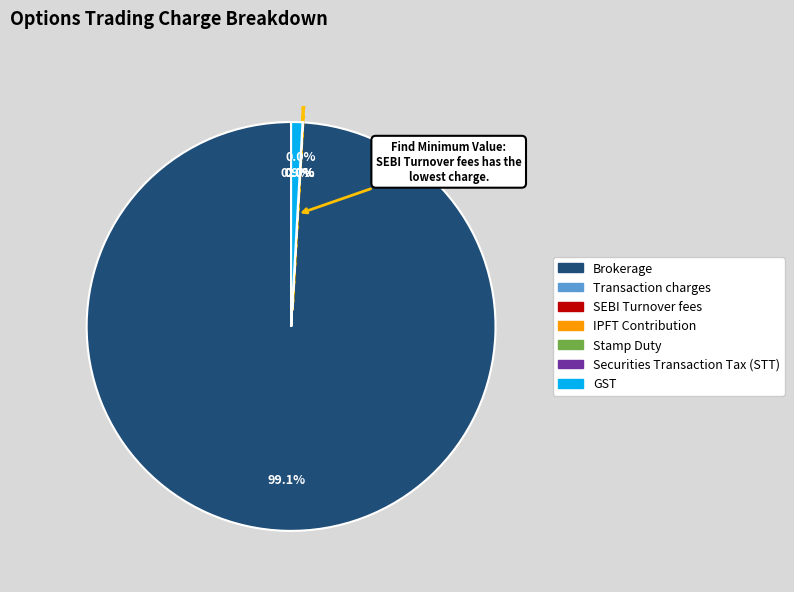

Which category has the biggest portion of the pie?

Brokerage